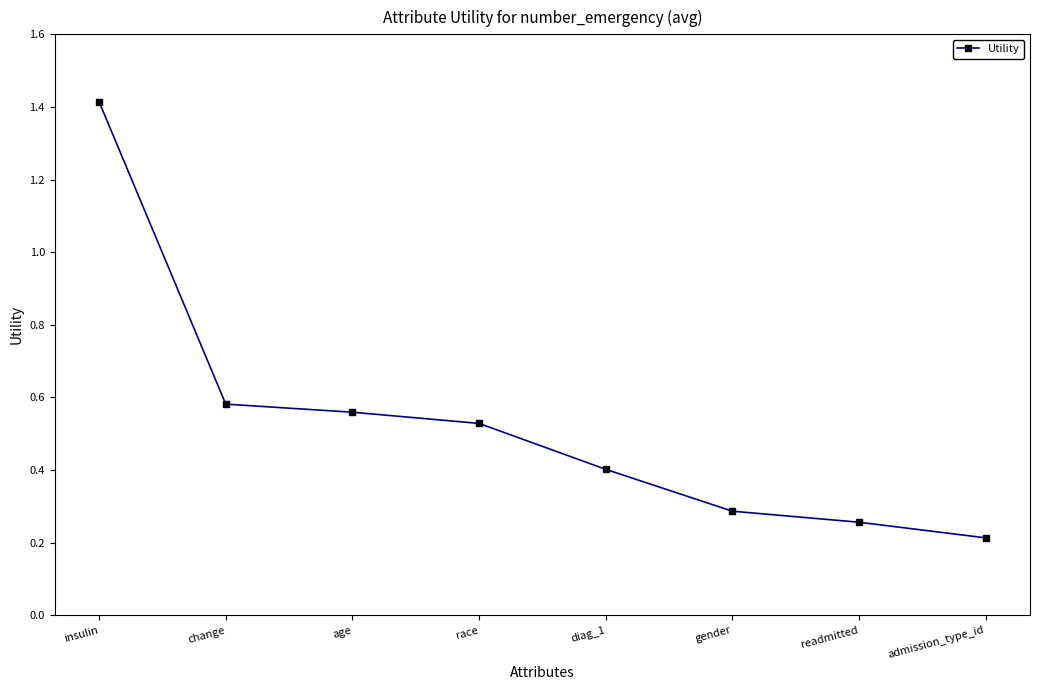

True or false: the data shows 0.9 at age.

False